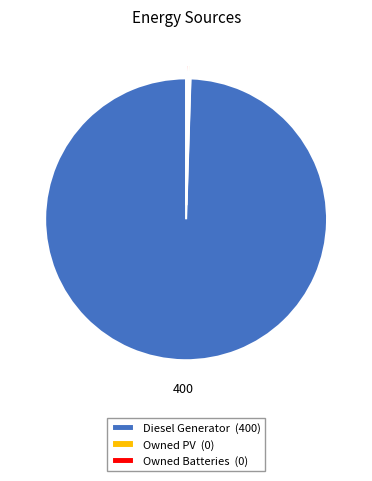

Is there any slice that represents more than half of the pie?

Yes